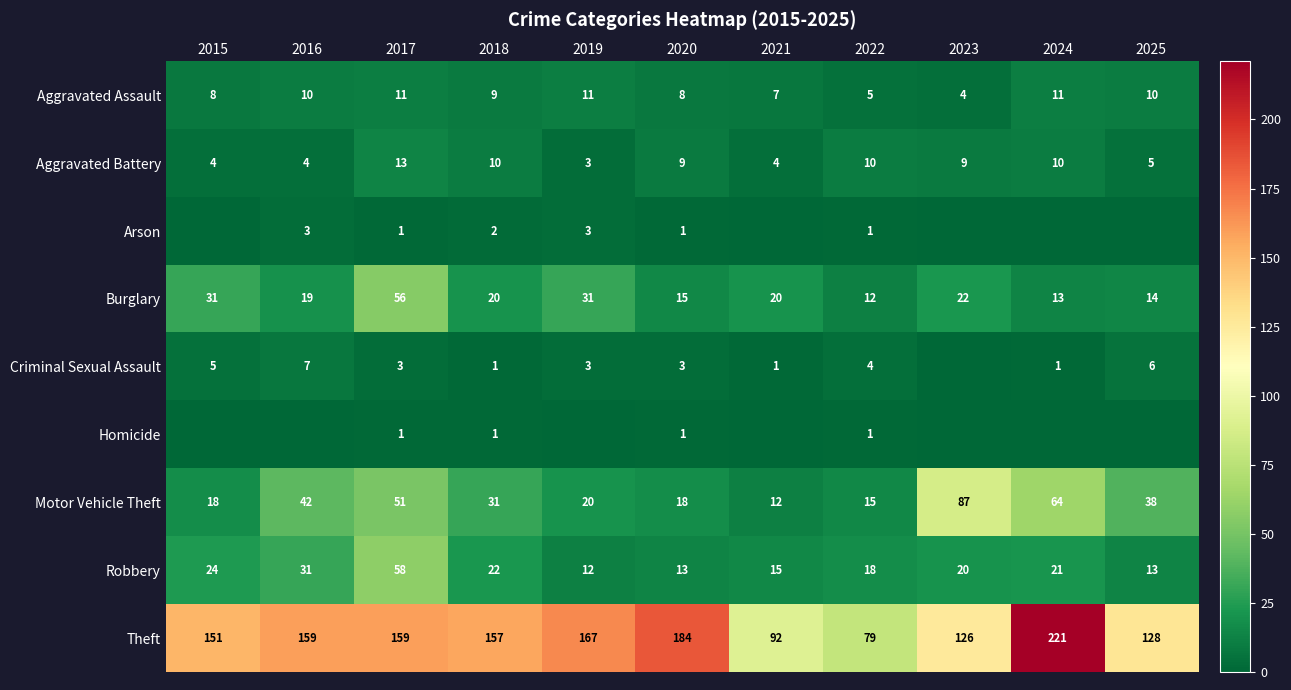

Is it true that Aggravated Assault equals 10 at 2016?

True